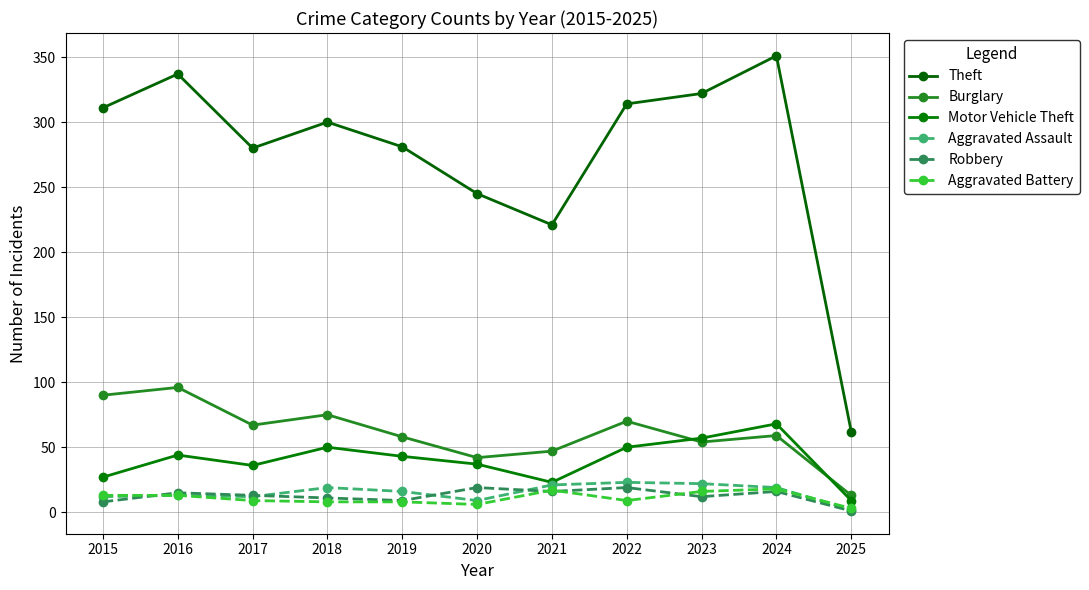

Rank the series at 2023 from lowest to highest value.

Robbery, Aggravated Battery, Aggravated Assault, Burglary, Motor Vehicle Theft, Theft